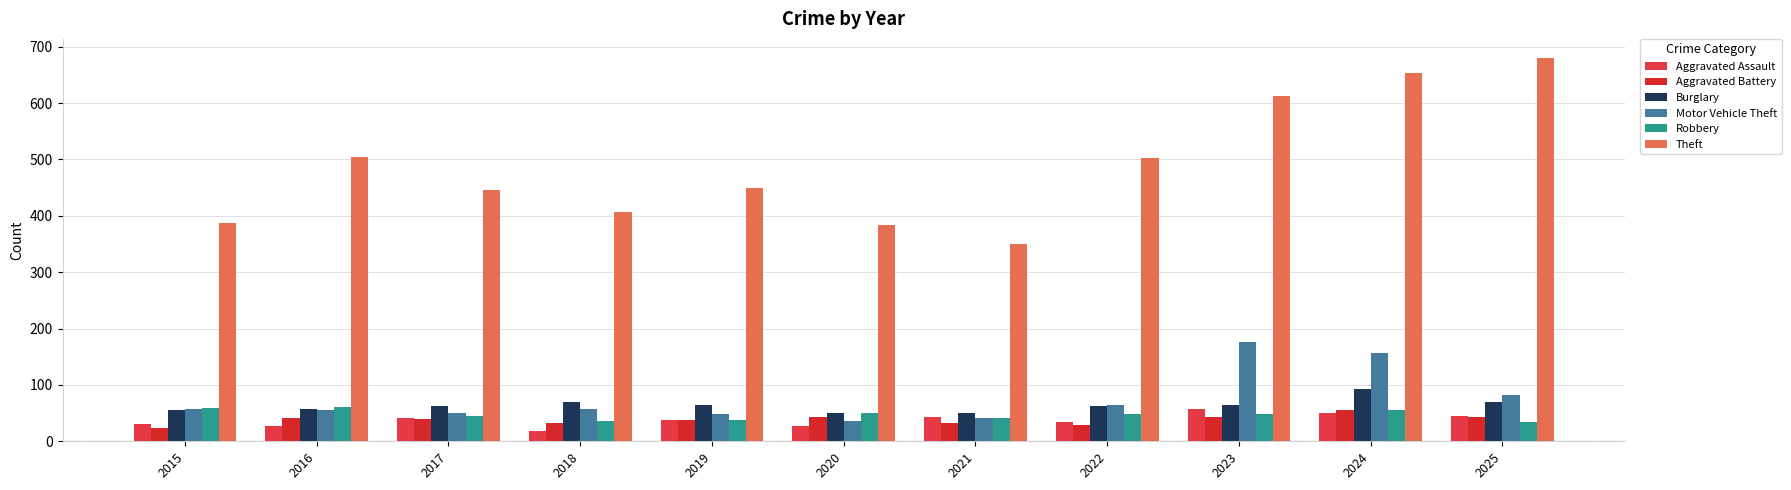

Is it true that Theft equals 445 at 2017?

True